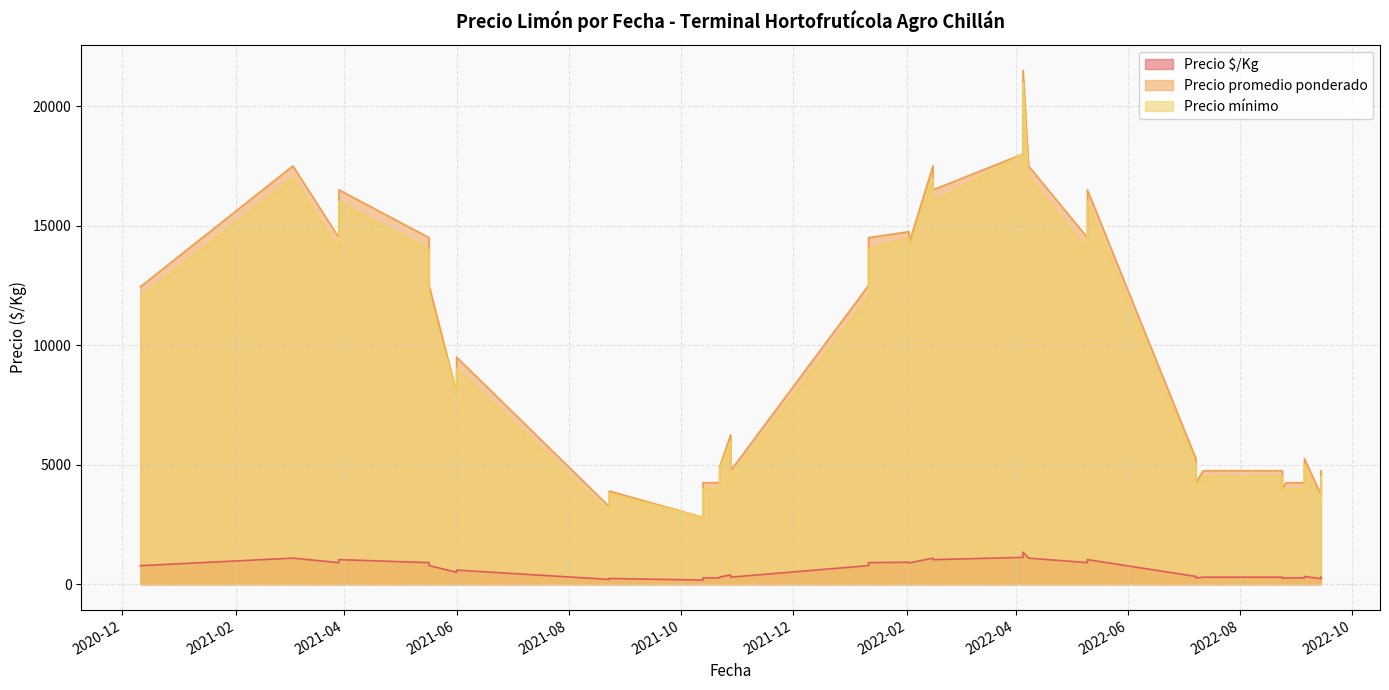

Which series has the largest range (max minus min)?

Precio promedio ponderado